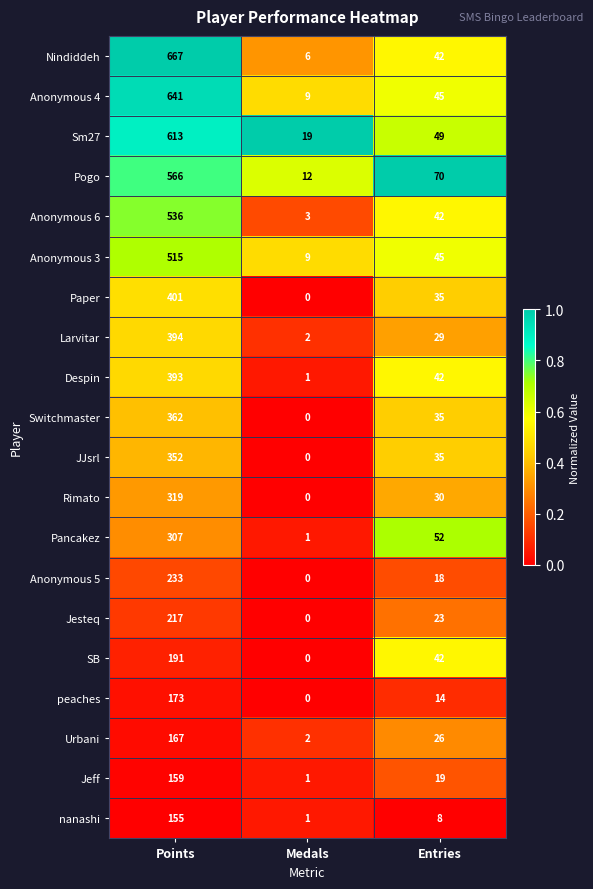

Rank the categories by Urbani value from highest to lowest.

Points, Entries, Medals